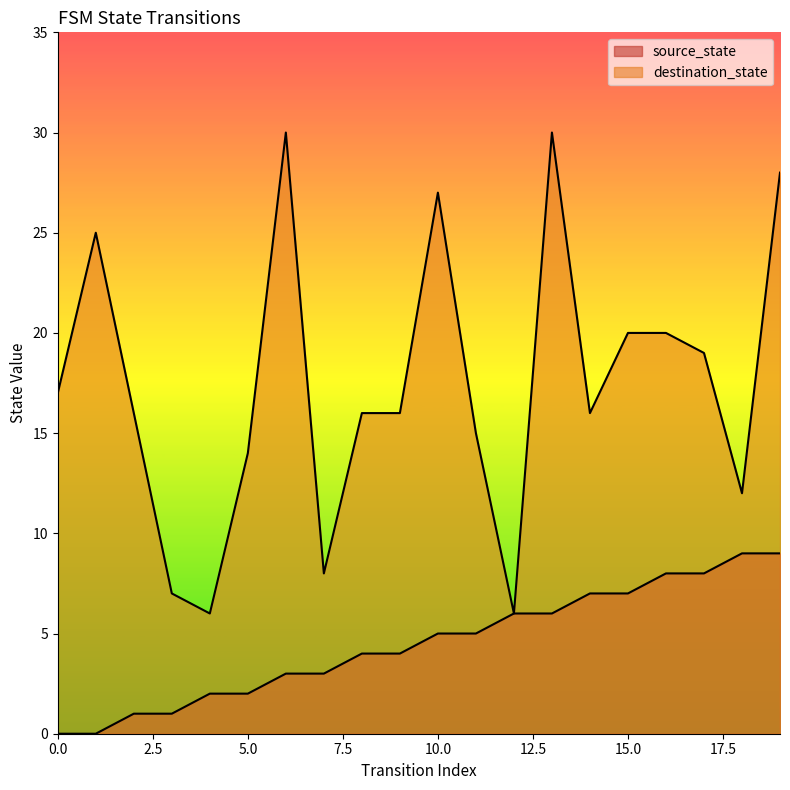

Rank the categories by source_state value from lowest to highest.

0, 1, 2, 3, 4, 5, 6, 7, 8, 9, 10, 11, 12, 13, 14, 15, 16, 17, 18, 19